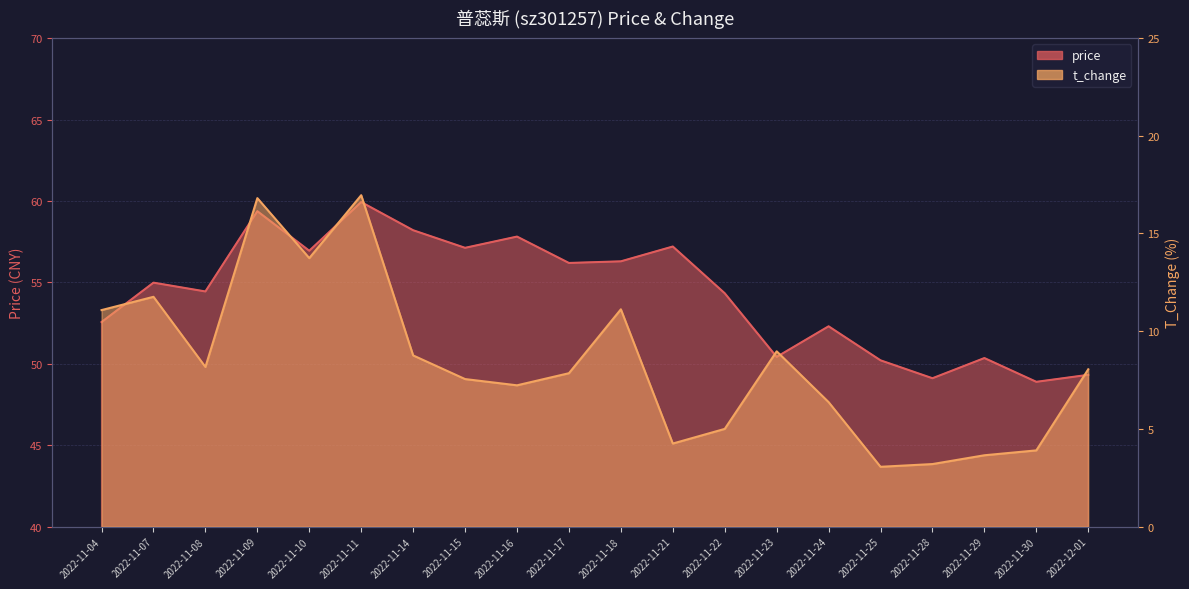

What is the difference between the highest and lowest values at 2022-11-10?

43.2